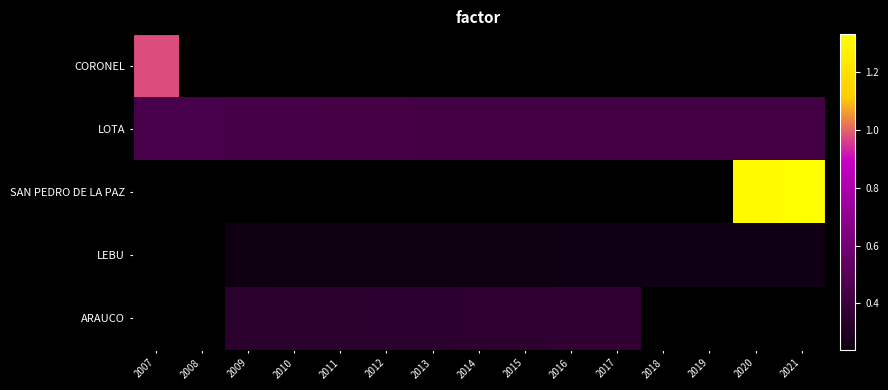

What is the smallest value displayed?

0.2